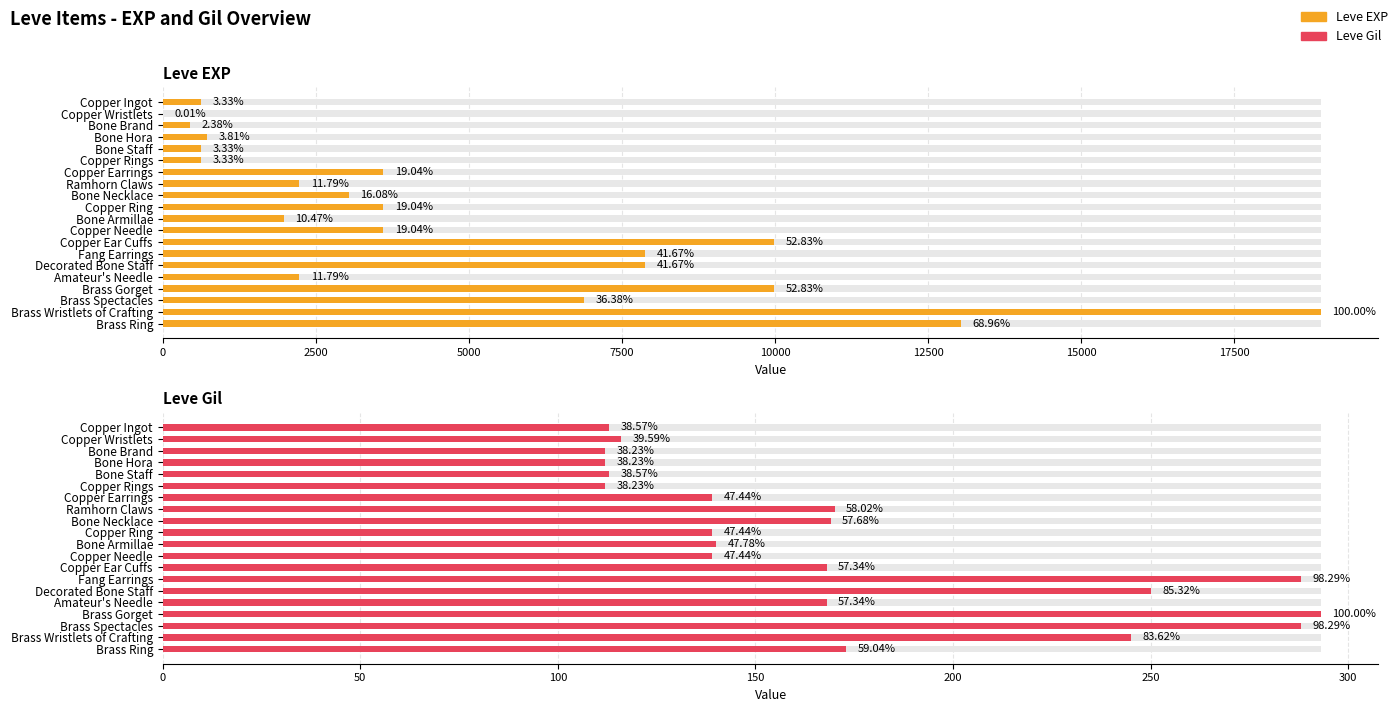

Is it true that Leve EXP equals 5855 at Copper Ring?

False